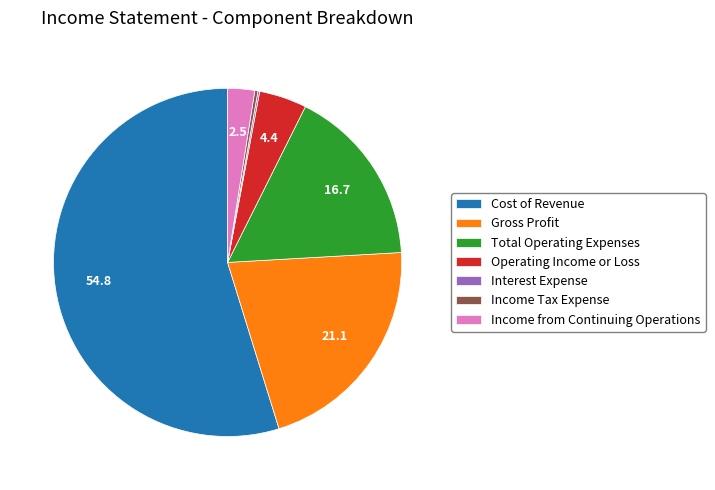

Is the sum of Gross Profit and Total Operating Expenses greater than half?

No